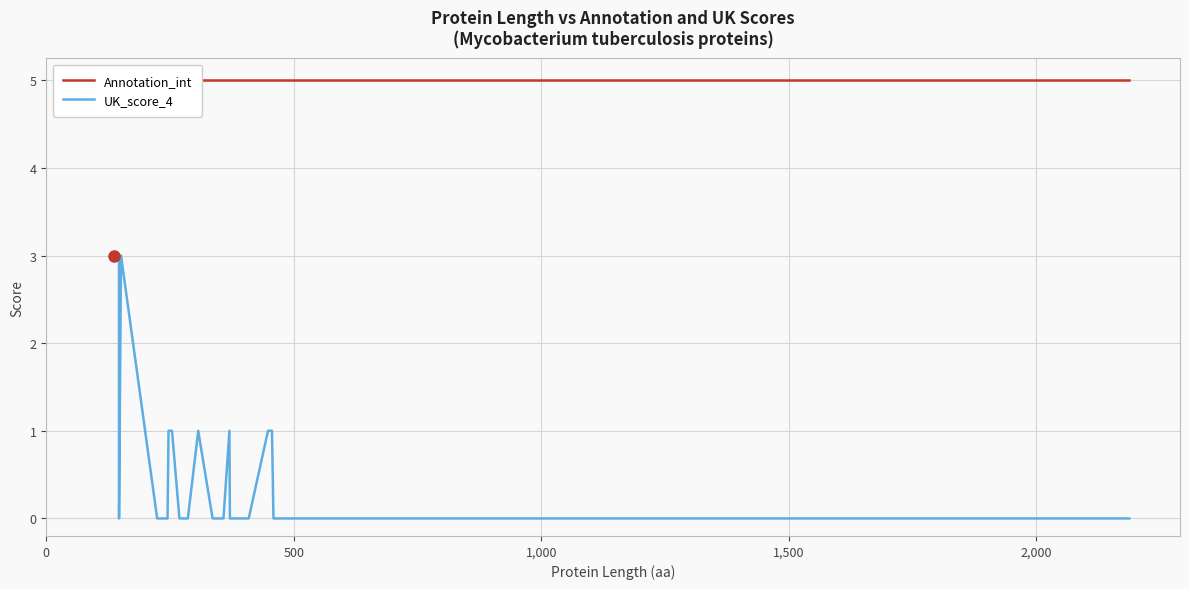

Is this an area chart (filled region under the line)?

No